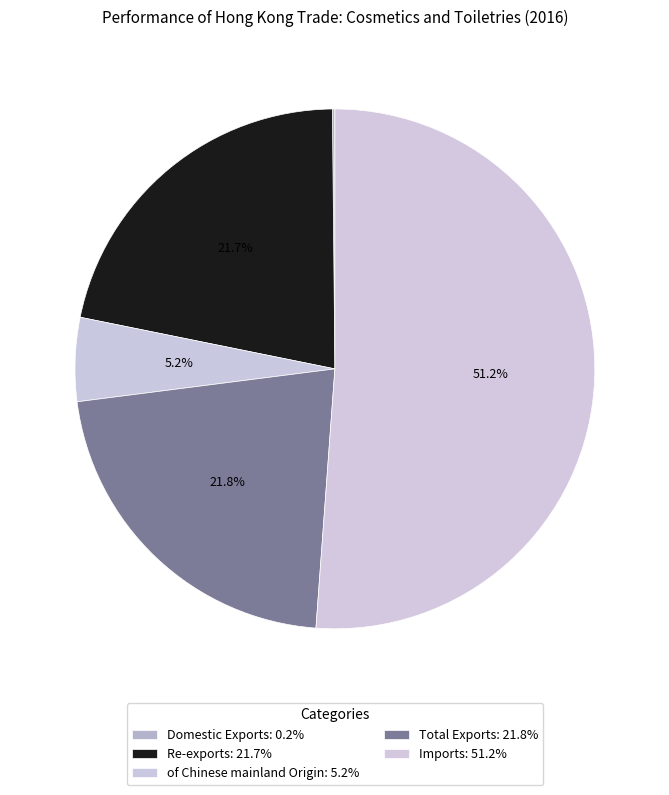

To the nearest percent, what percentage of the pie is Imports?

51%